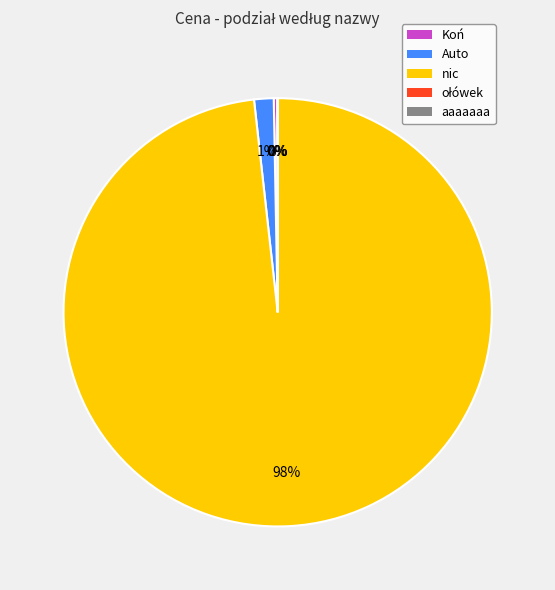

Which has a higher value, nic or Auto?

nic